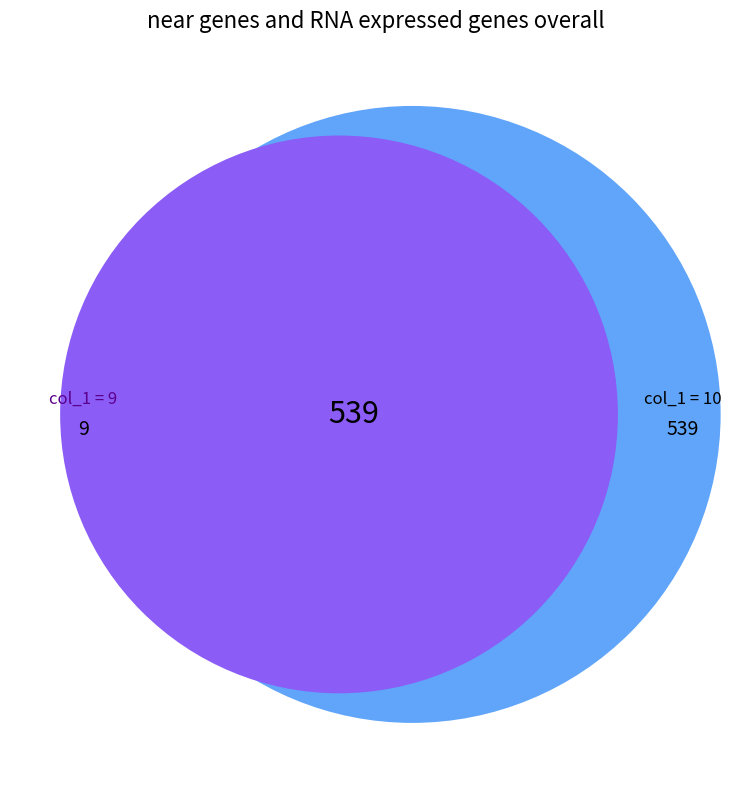

Is there any slice that represents more than half of the pie?

No